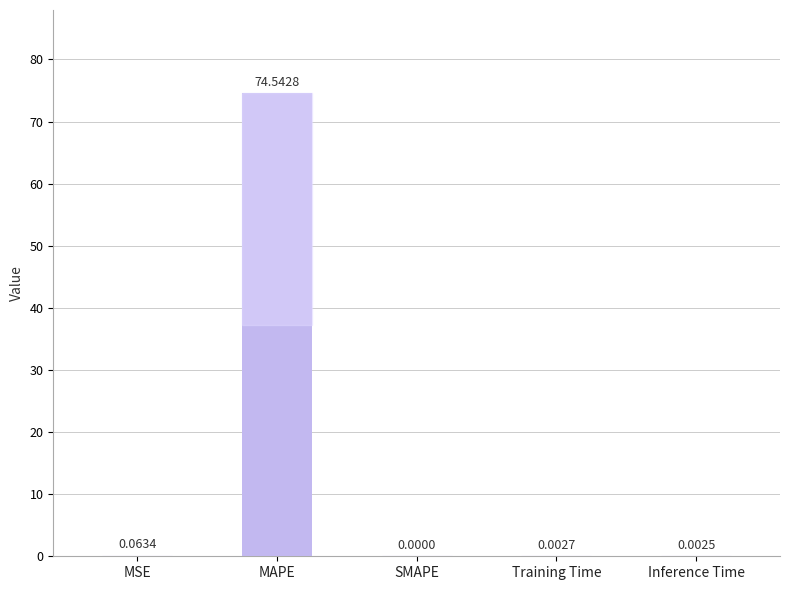

Where is the data nearest to the value 37?

MSE